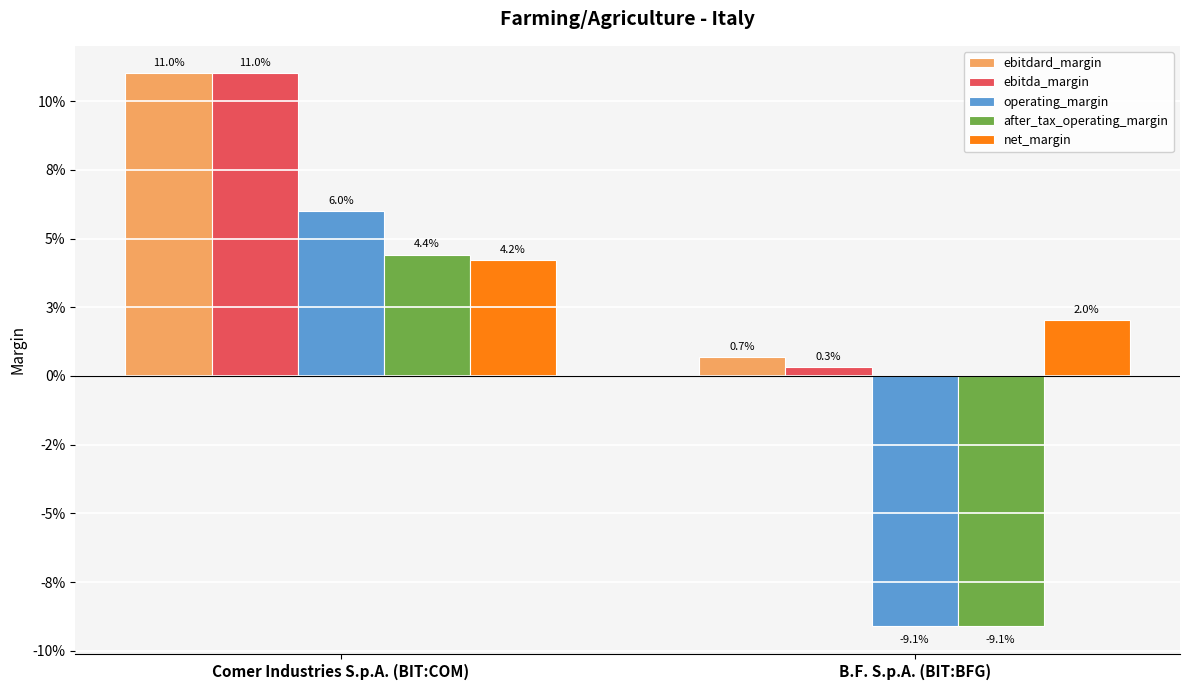

What are all the series names shown in the legend?

ebitdard_margin, ebitda_margin, operating_margin, after_tax_operating_margin, net_margin